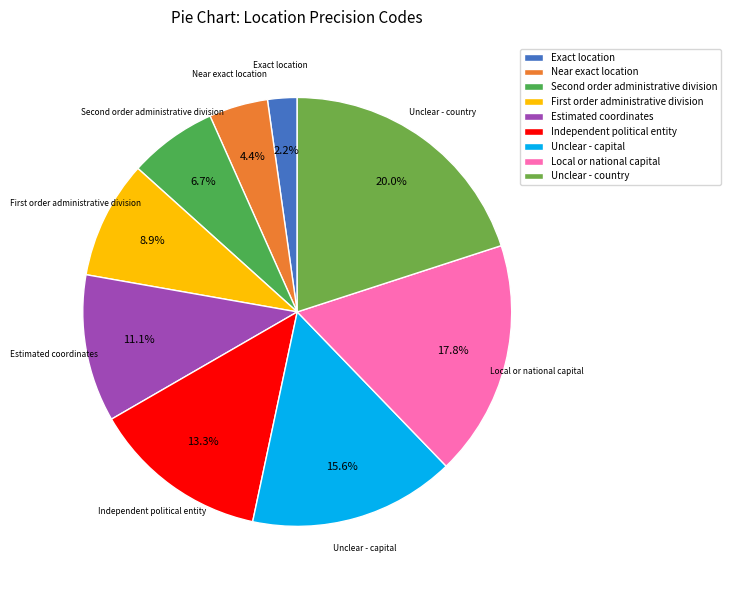

Which slice is the smallest?

Exact location